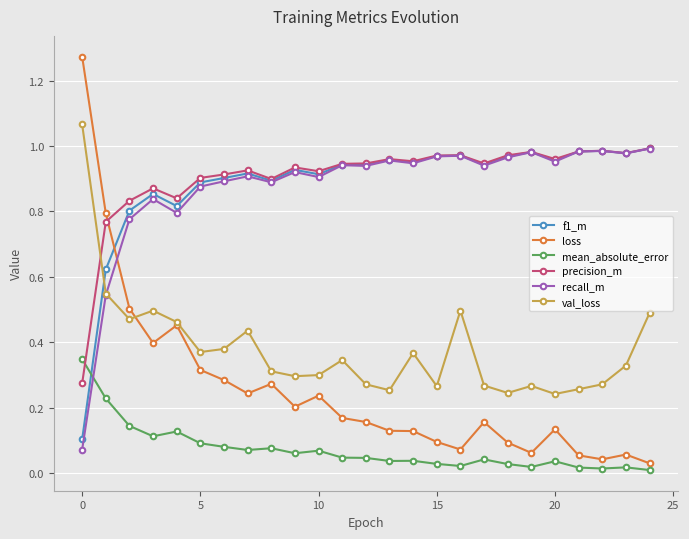

Which series has the widest spread of values?

loss